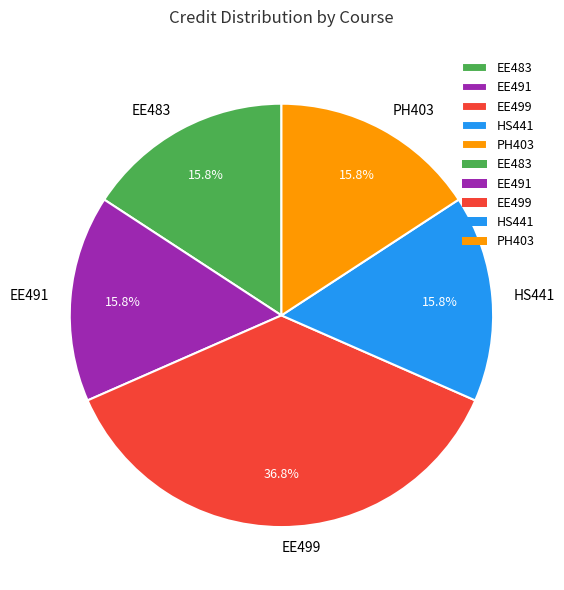

Is there any slice that represents more than half of the pie?

No